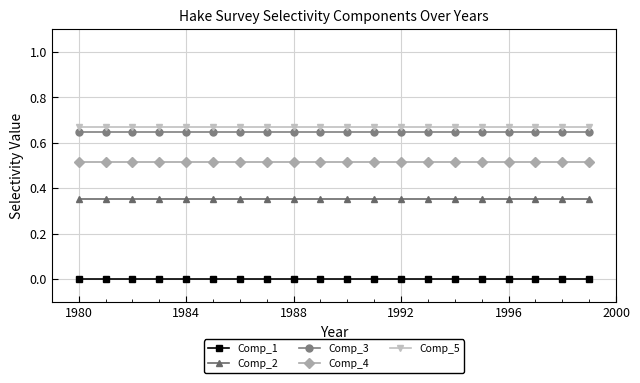

True or false: Comp_2 and Comp_4 cross at least once.

False